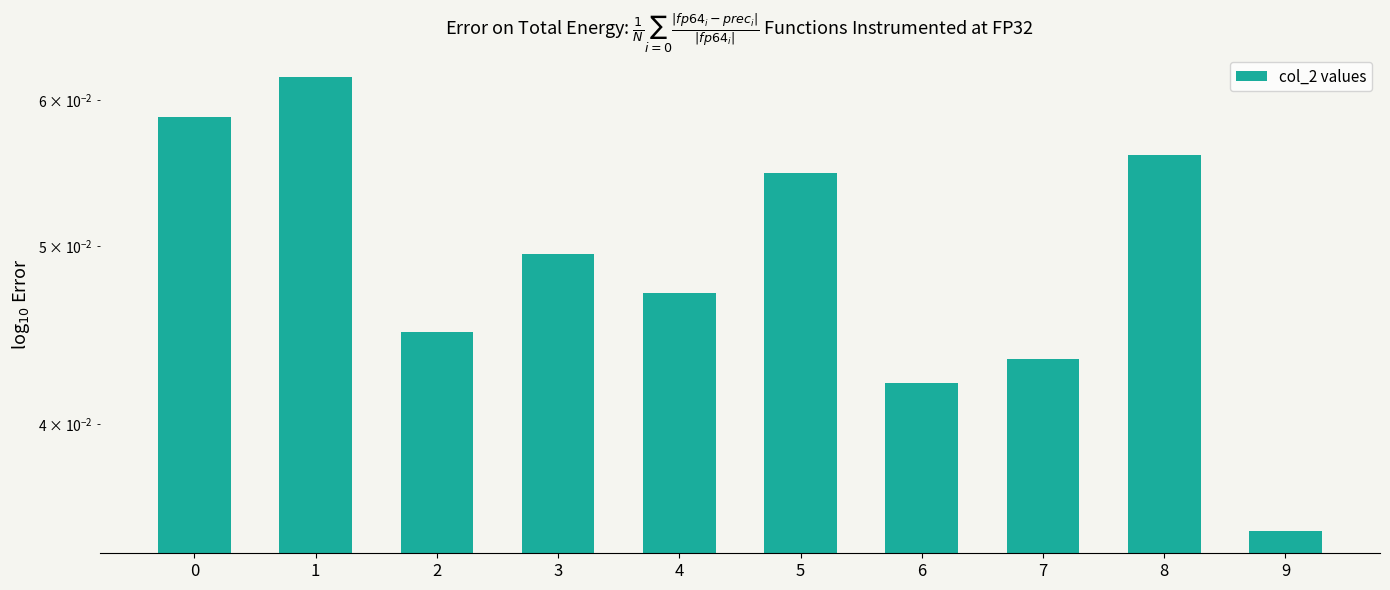

Is it true that the value at 9 is 0.0?

False